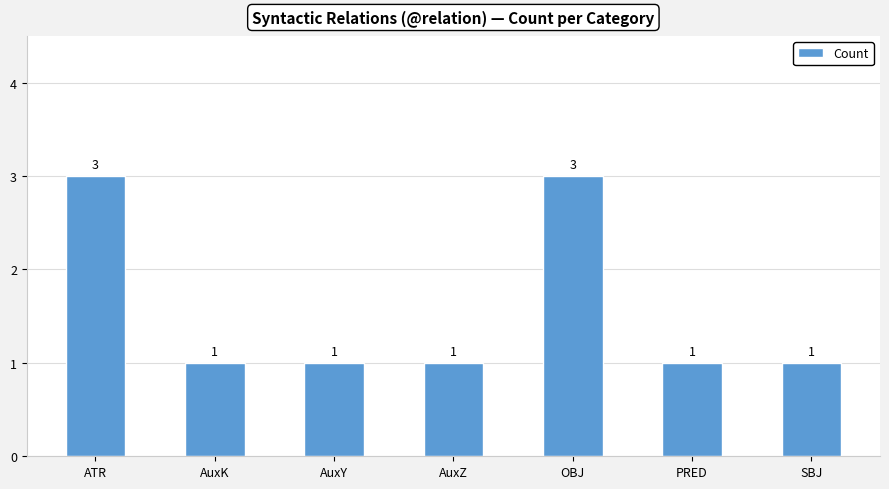

What is the ratio of the value at SBJ to the value at PRED?

1.0